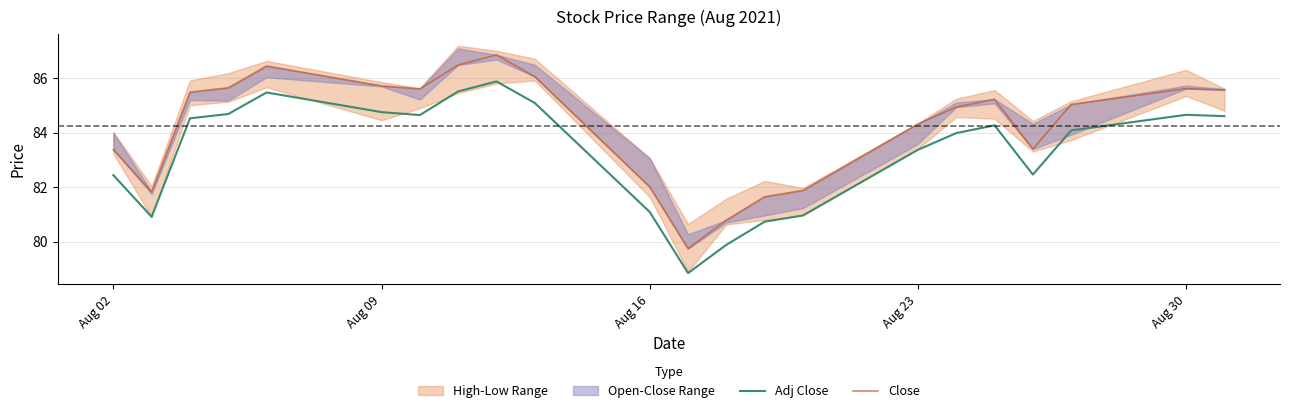

The Adj Close series shows 37.3 at Aug 02. True or false?

False